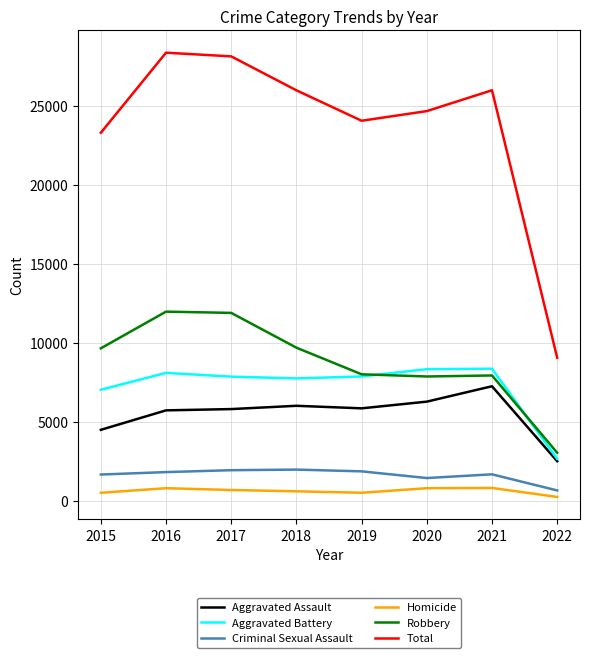

What is the maximum value for Robbery?

11960